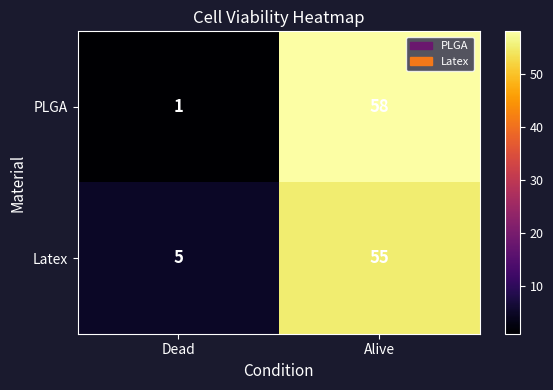

True or false: Latex has a value of 55 at Alive.

True